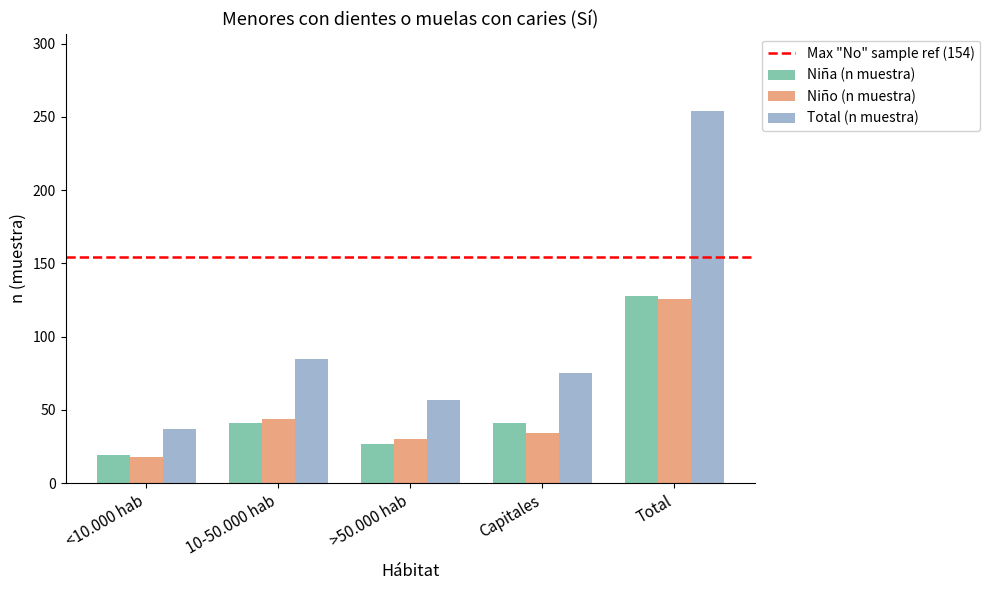

What is the lowest value of the Niña (n muestra) series?

19